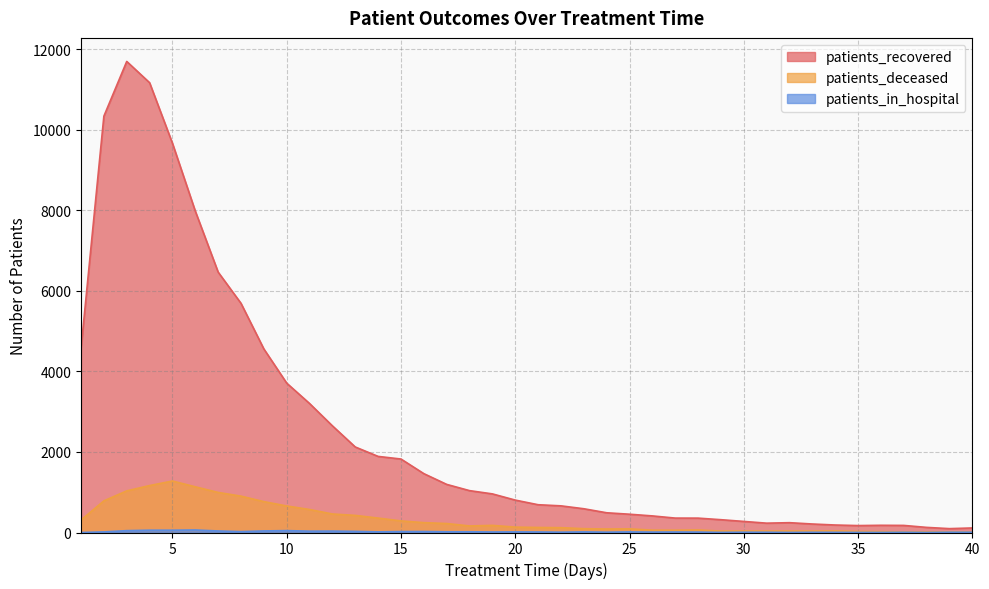

Where is the first local maximum for patients_deceased?

5